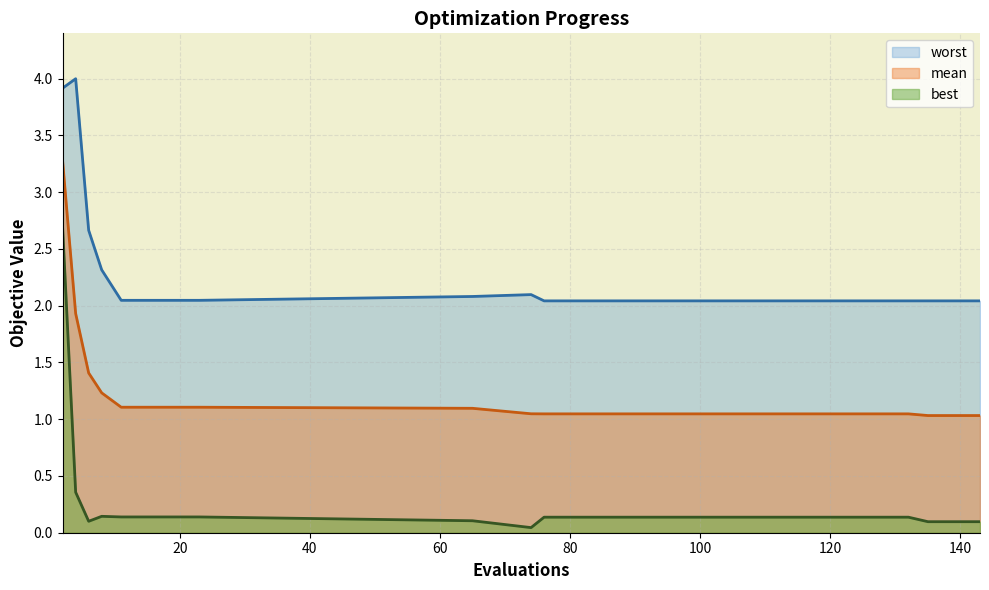

What is the difference between the second highest and second lowest values in the mean series?

0.9